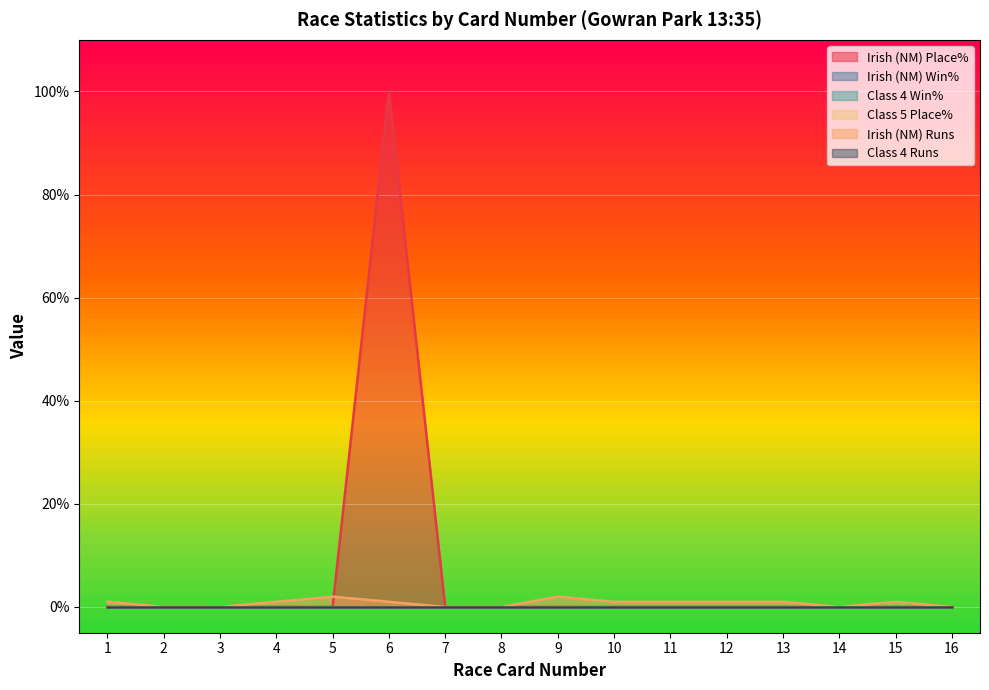

Which series has the widest spread of values?

Irish (NM) Place%